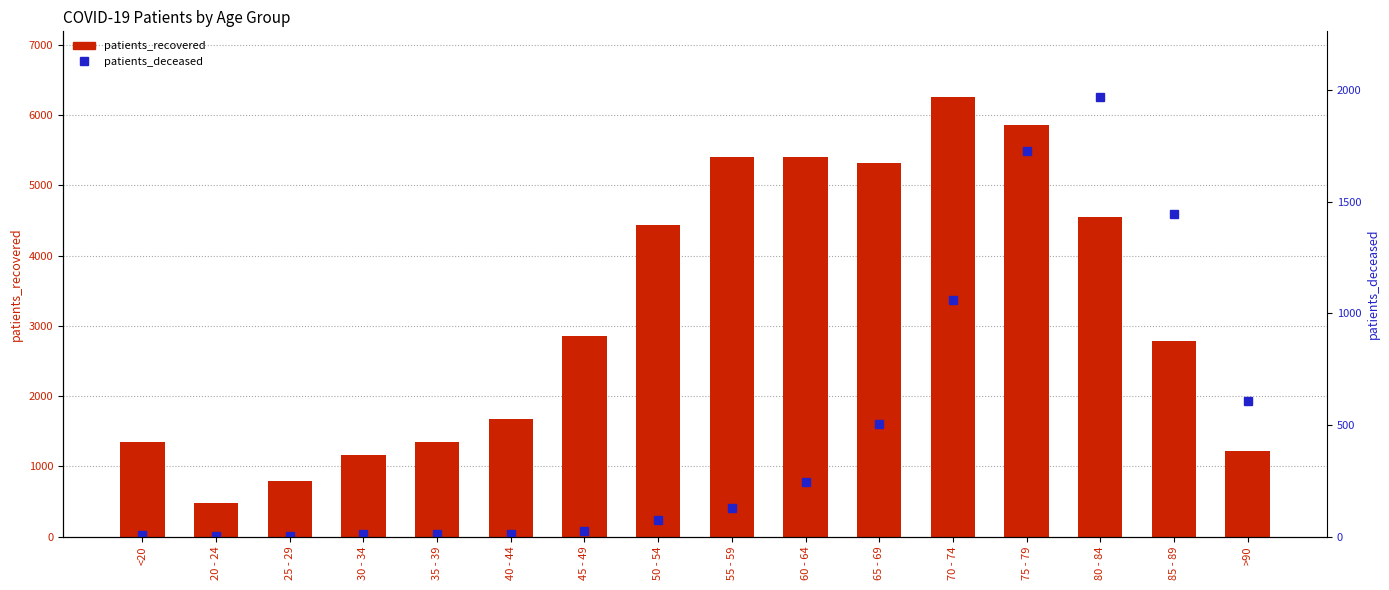

How many values in the patients_deceased series are below 130?

8